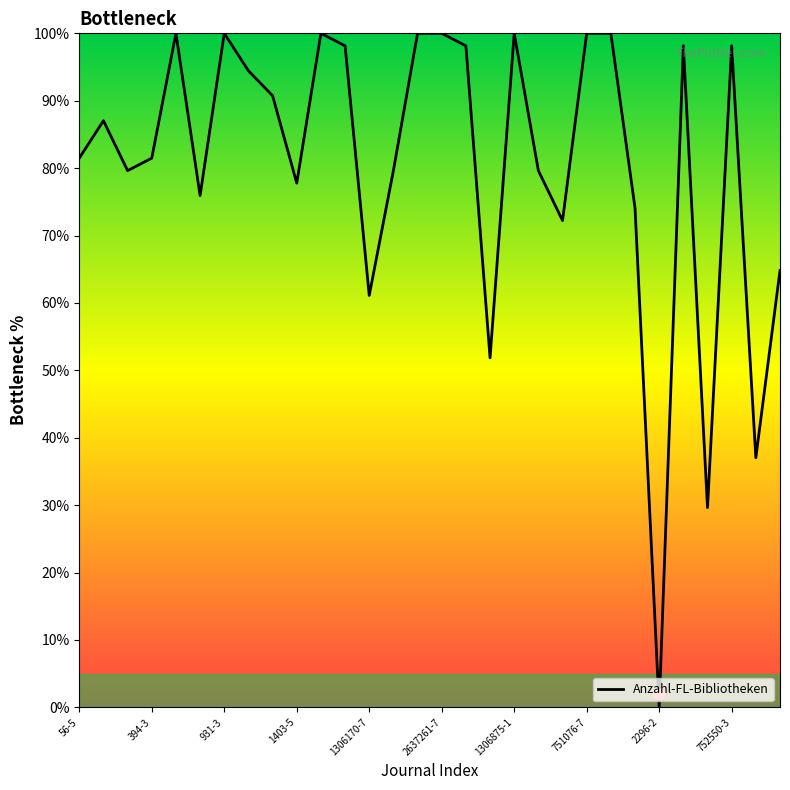

The Anzahl-FL-Bibliotheken series shows 100.0 at 931-3. True or false?

True